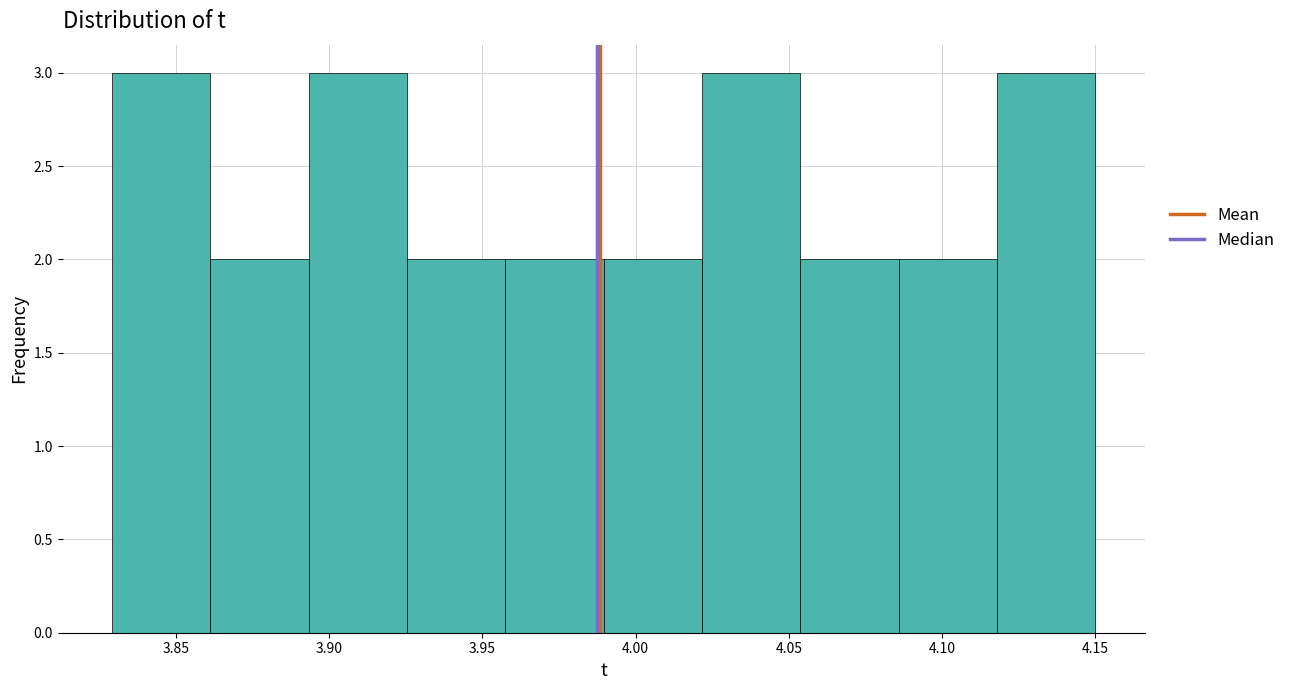

How tall is the bar that spans 3.830 to 3.860 on the x-axis? Neither the bar edges nor the heights are printed on the chart, so give them approximately, as read against the axes.

3